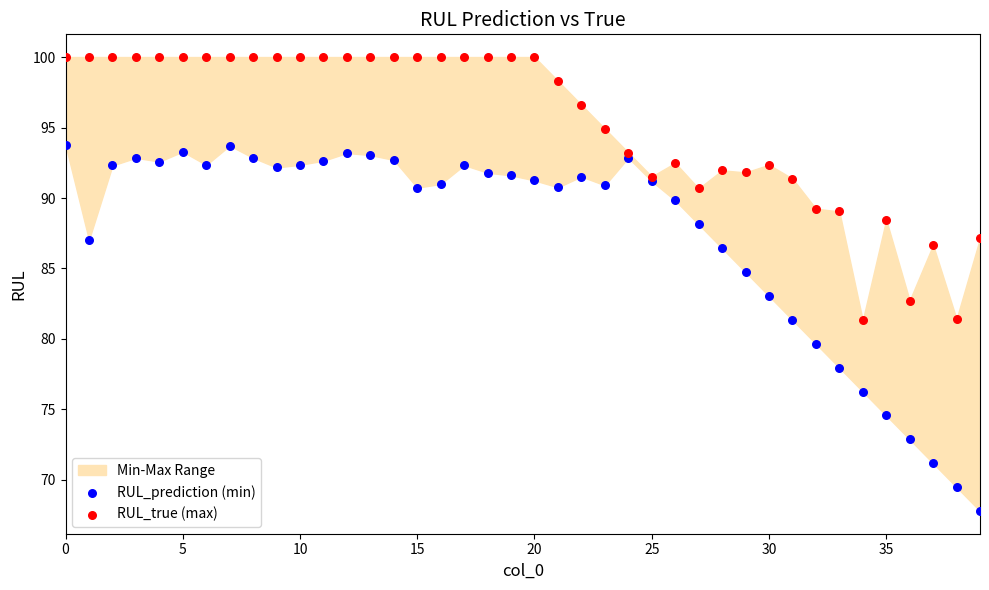

Which series has the widest spread of Y values?

RUL_prediction (min)